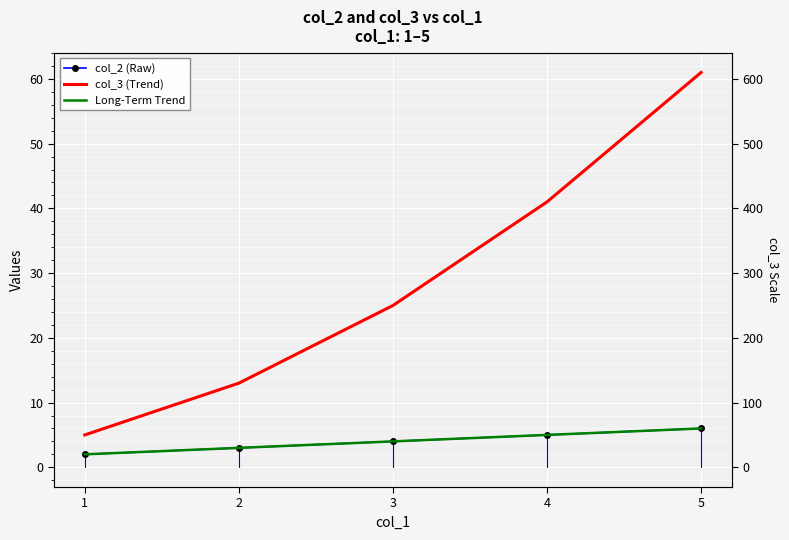

Which has a higher value, 2 or 1?

2